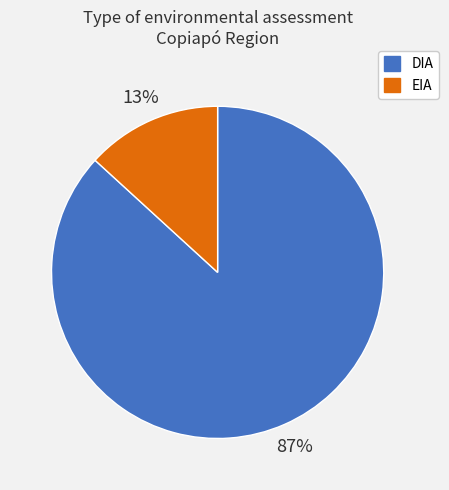

Which has a higher value, DIA or EIA?

DIA